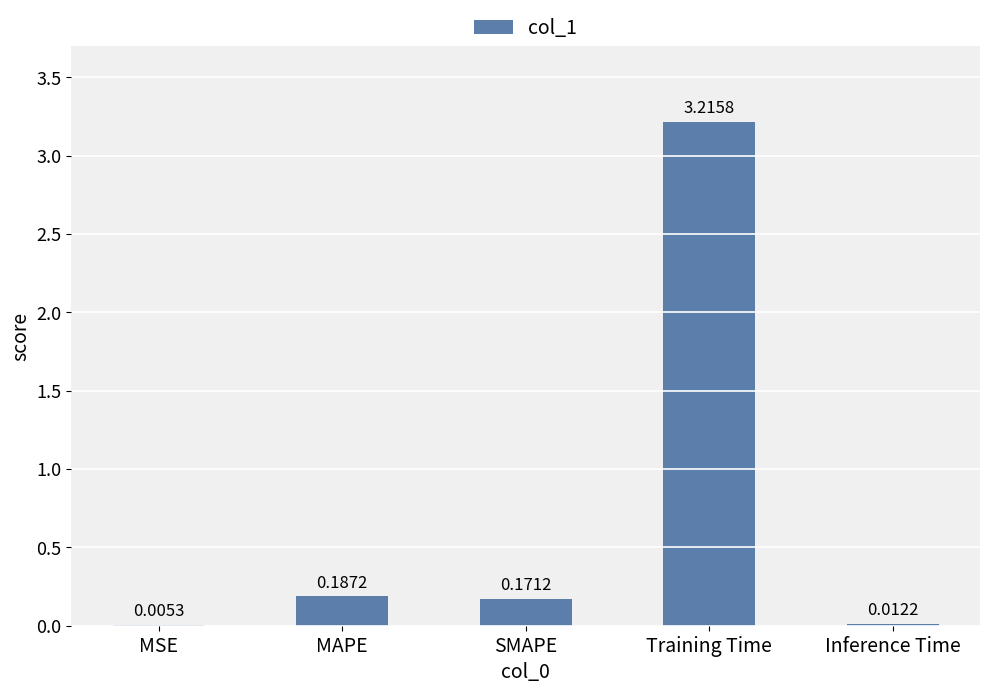

Between Inference Time and Training Time, which is larger?

Training Time